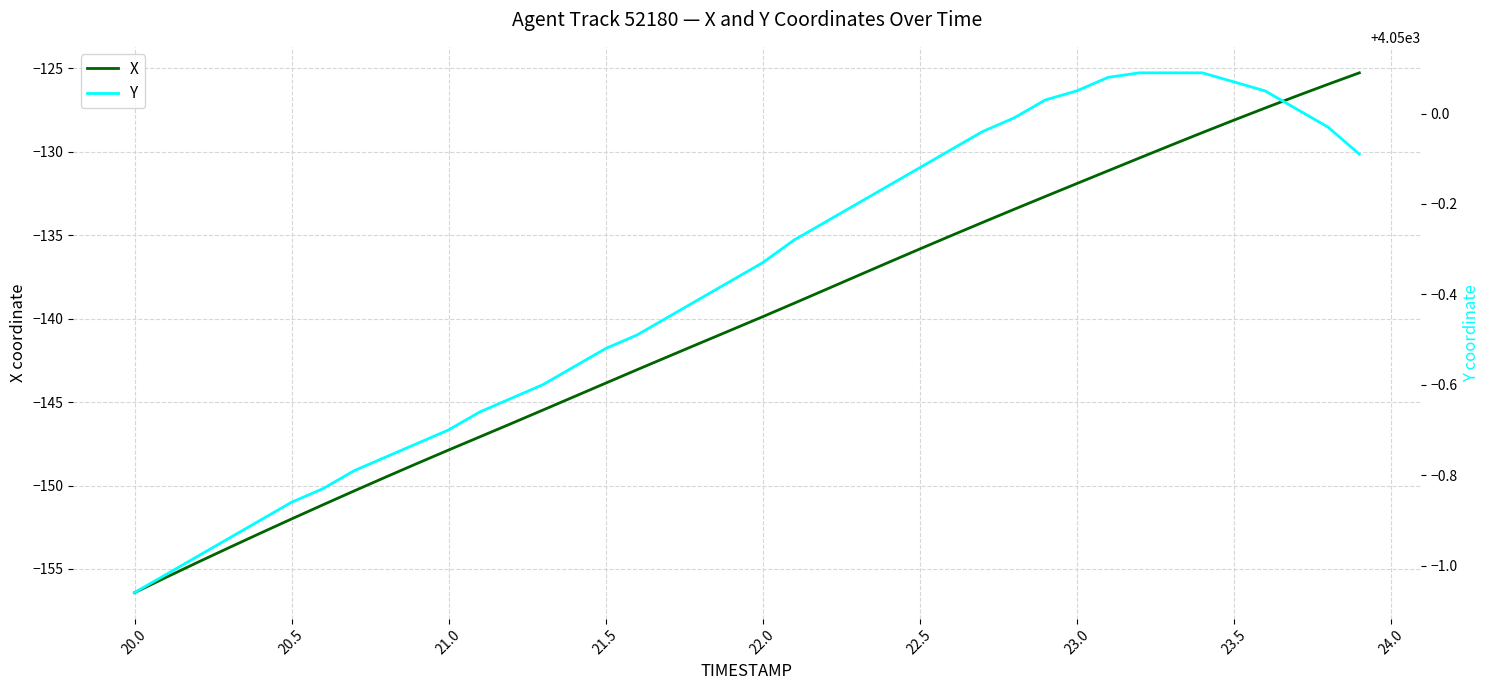

What are all the series names shown in the legend?

X, Y